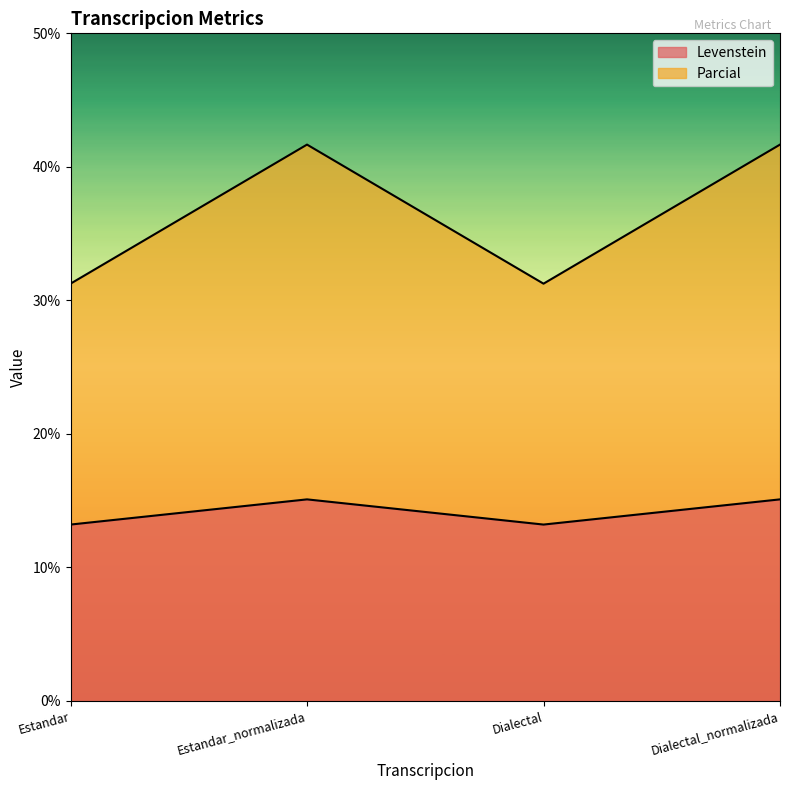

Reading right to left, transcribe all the data shown in this chart.

Levenstein: 15.1	13.2	15.1	13.2
Parcial: 41.7	31.2	41.7	31.2